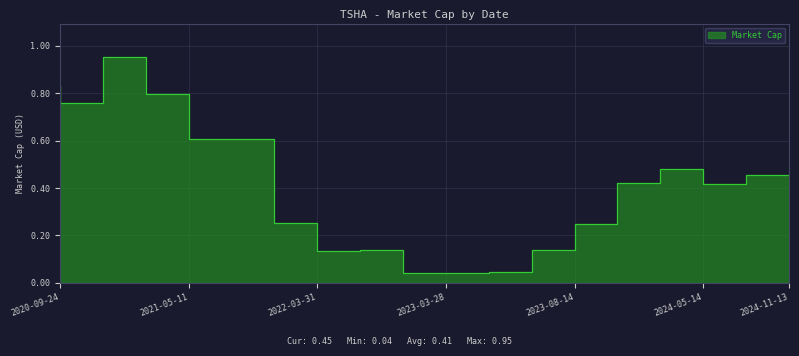

What is the label of the 15th point from the left?

2024-03-19